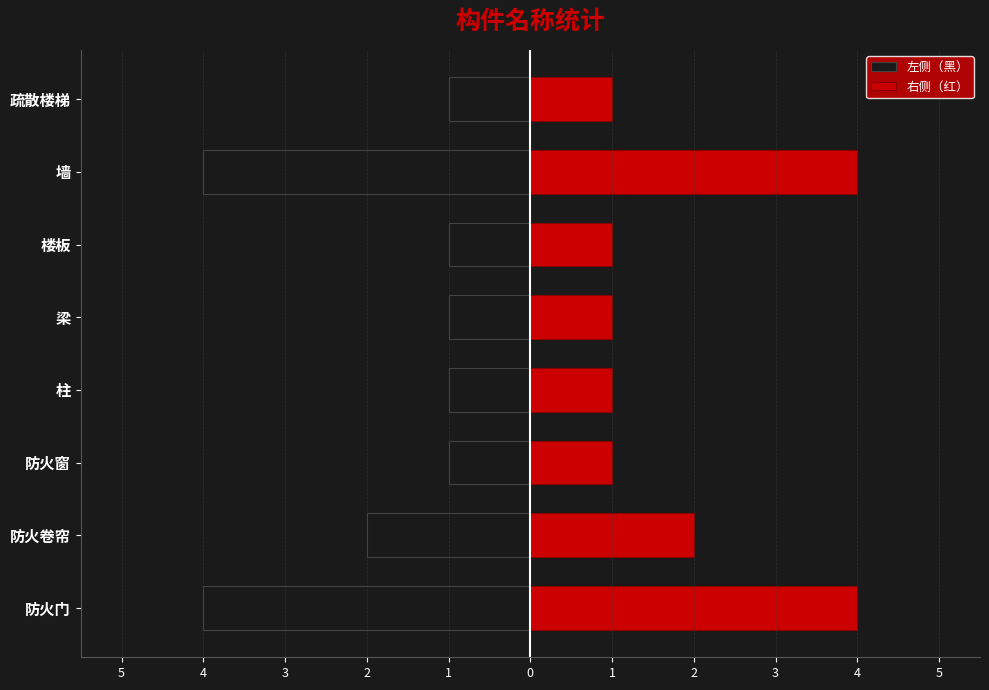

What is the difference between the highest and lowest values at 1?

2